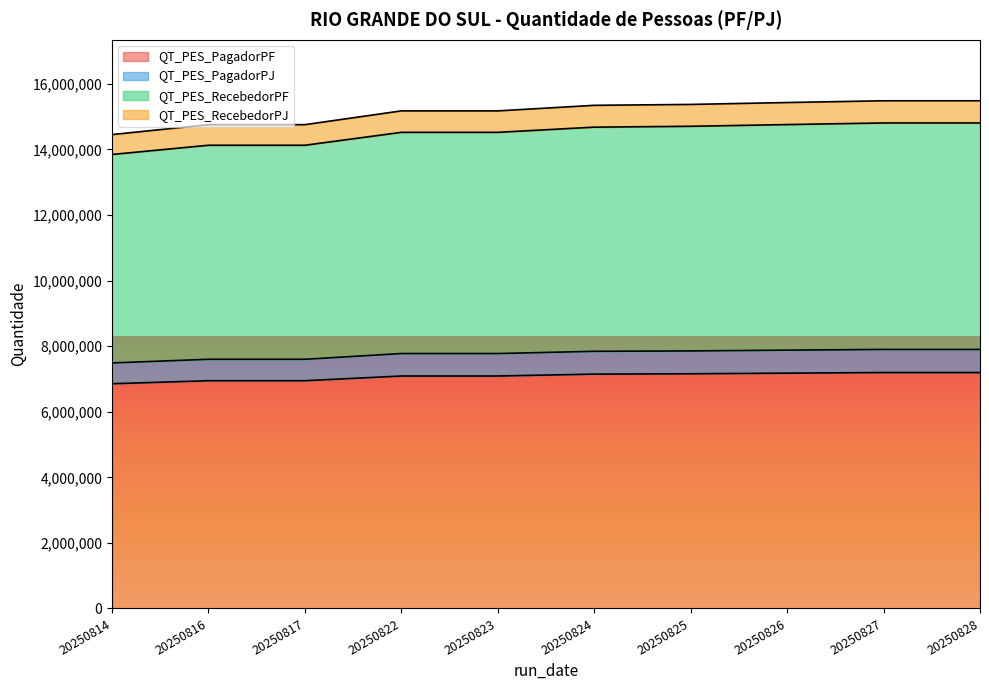

Rank the series at 20250824 from highest to lowest value.

QT_PES_RecebedorPF, QT_PES_RecebedorPJ, QT_PES_PagadorPJ, QT_PES_PagadorPF